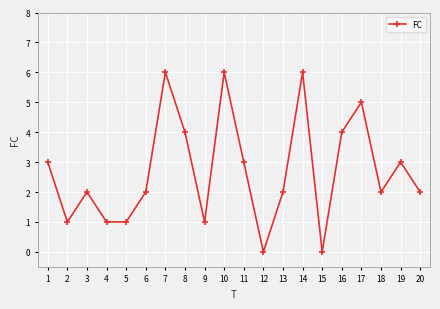

Which has a higher value, 8 or 11?

8